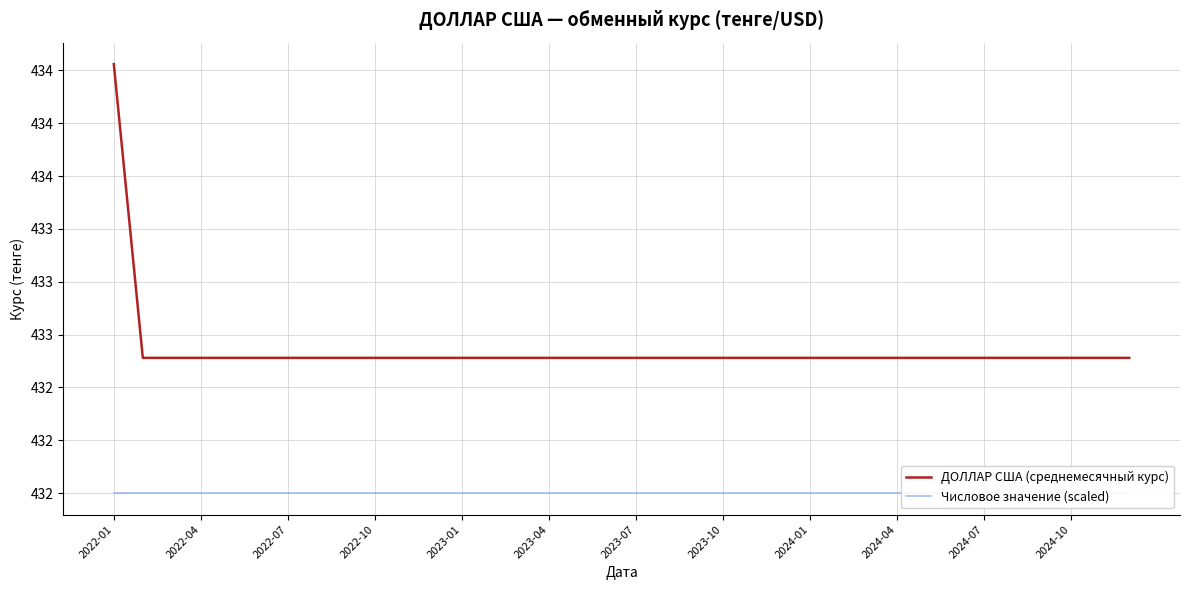

Read the ДОЛЛАР США (среднемесячный курс) value at 2022-10.

432.6